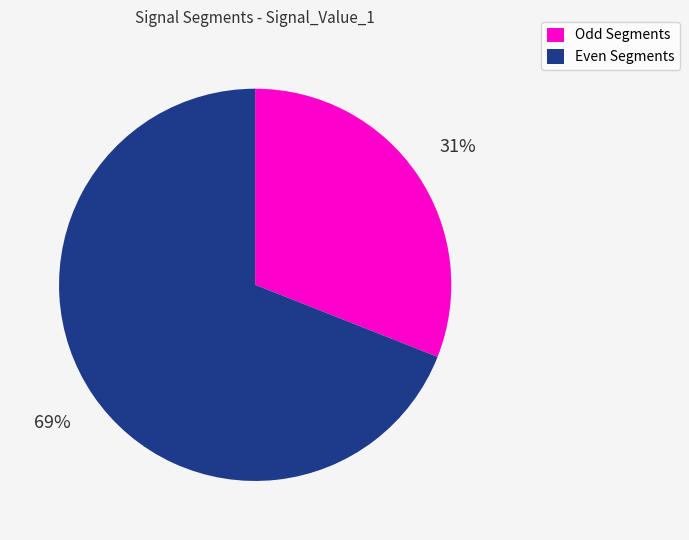

Which category accounts for the majority?

Even Segments